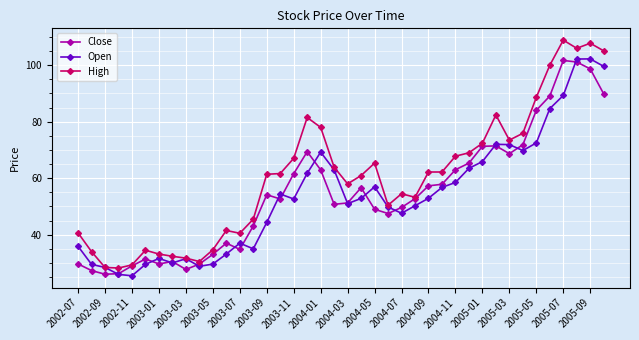

Which series has the largest total across all categories?

High